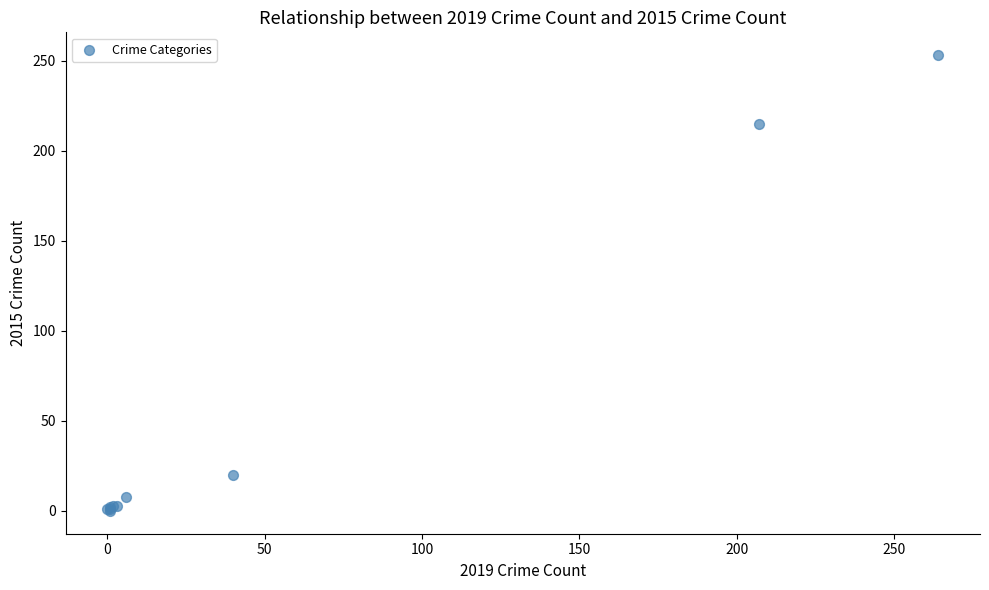

What Y value in the scatter plot is closest to 126?

215